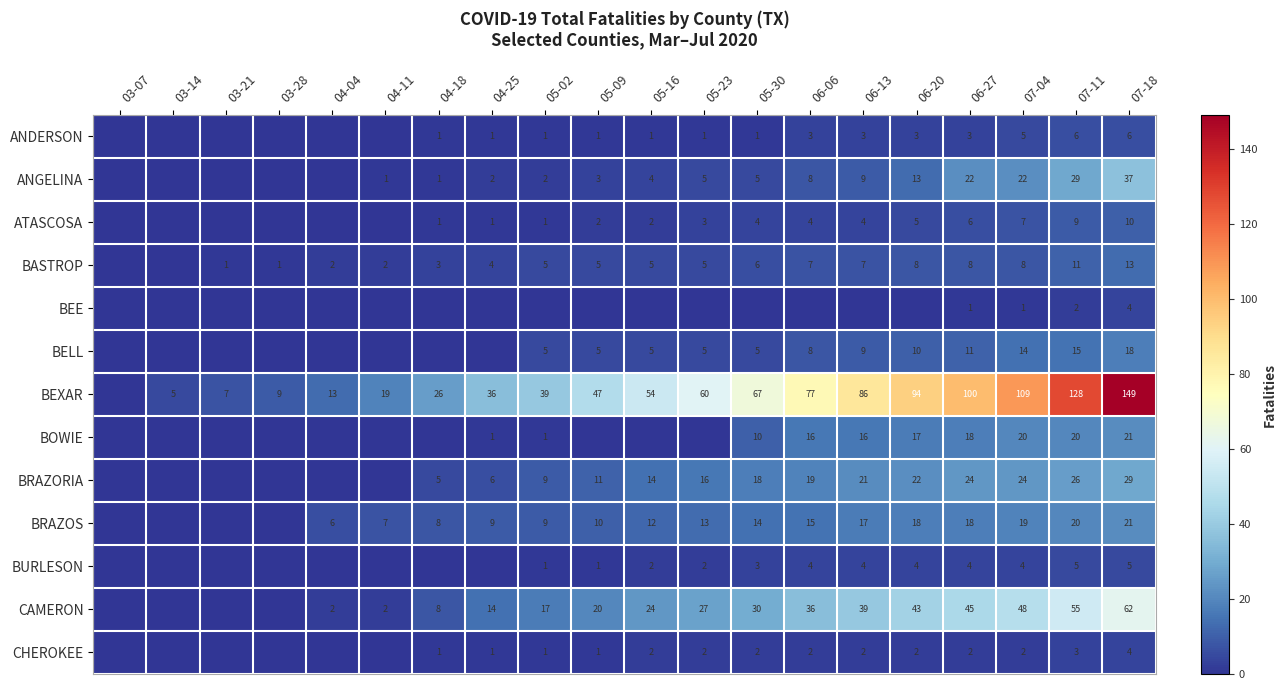

What is the difference between the BELL values at 06-13 and 07-11?

6